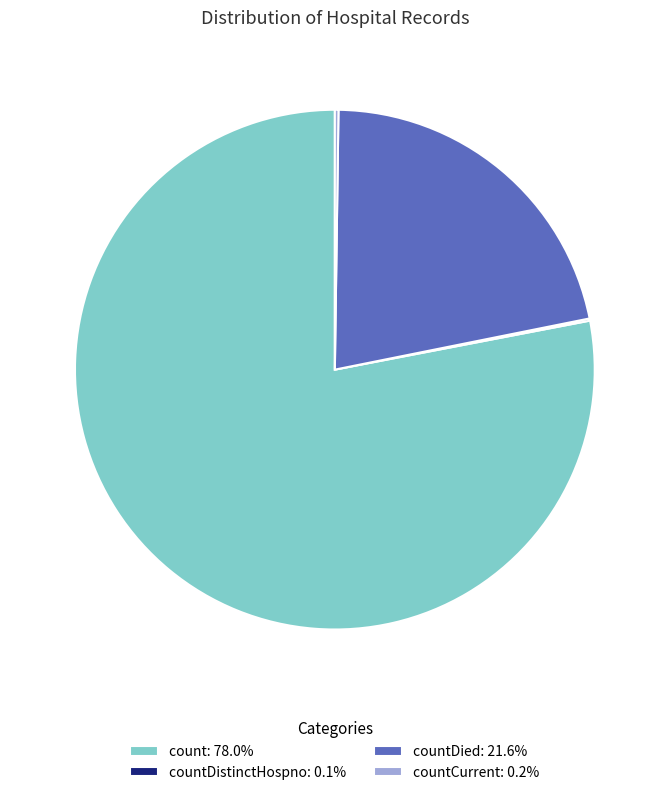

What is the ratio of the value at count: 78.0% to the value at countDied: 21.6%?

3.6